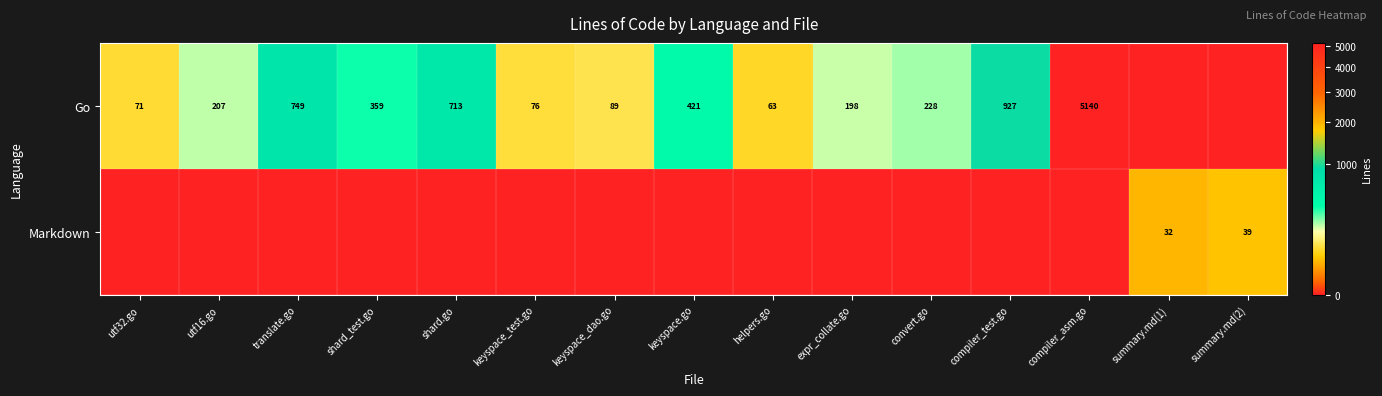

What is the sum of the Go values at convert.go and keyspace_dao.go?

317